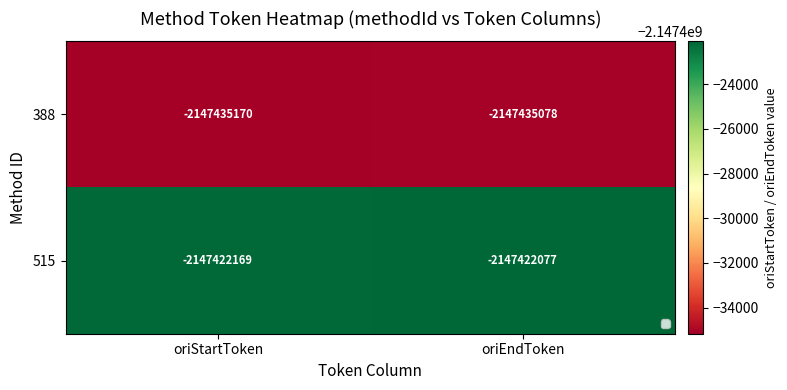

The value of 388 at oriEndToken is -2147435078. True or false?

True